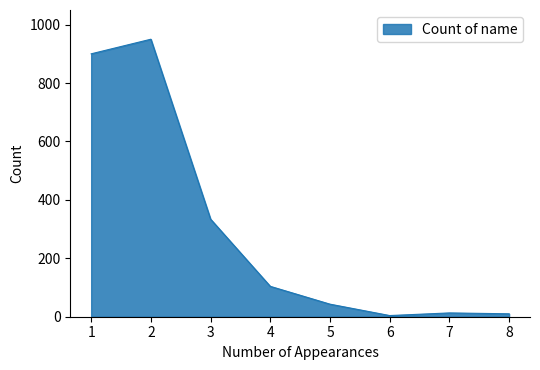

What is the sum of all values?

2358